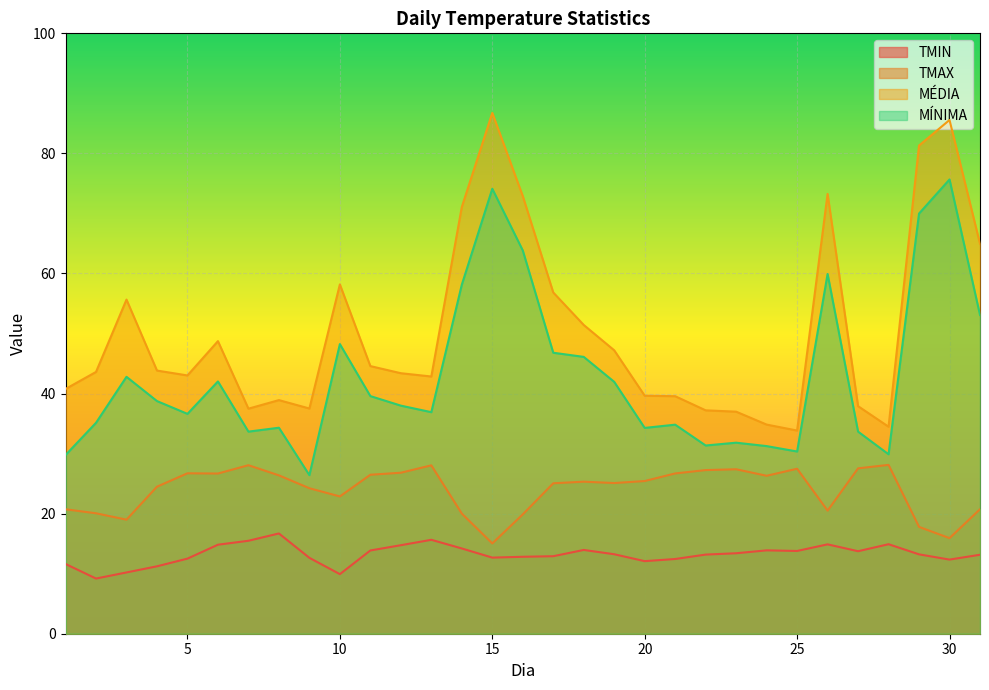

Which series changed the most between 6 and 30?

MÉDIA